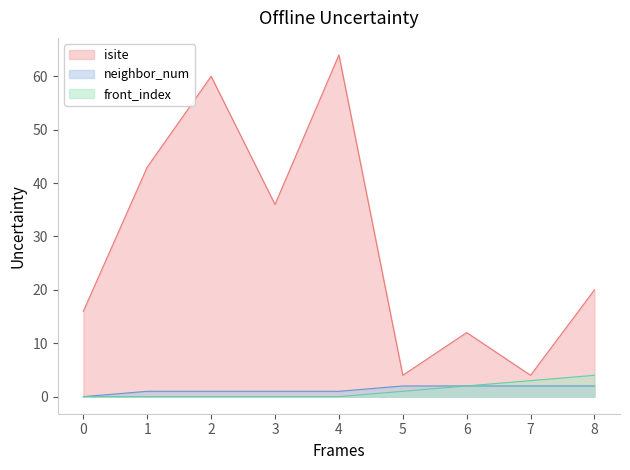

Read the isite value at 3.

36